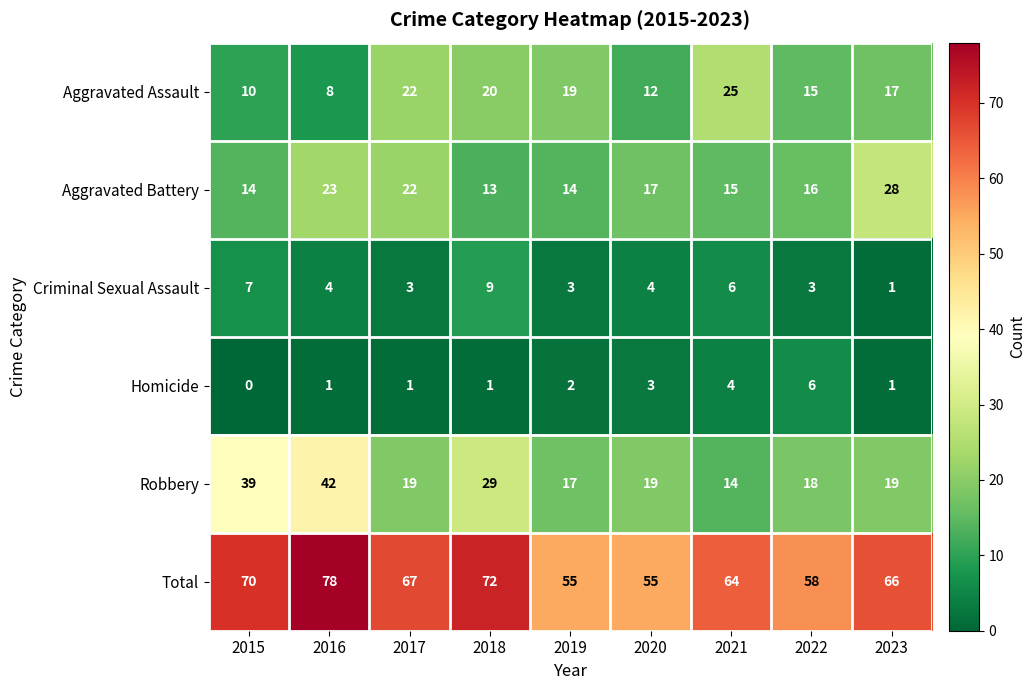

Is it true that Aggravated Battery equals 15 at 2016?

False